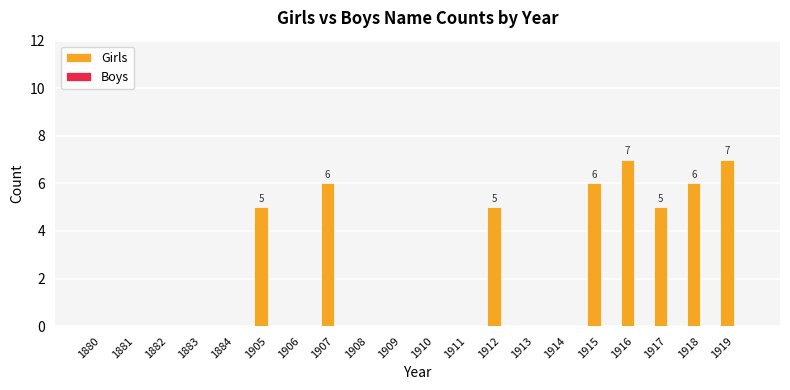

Are the bars horizontal?

No